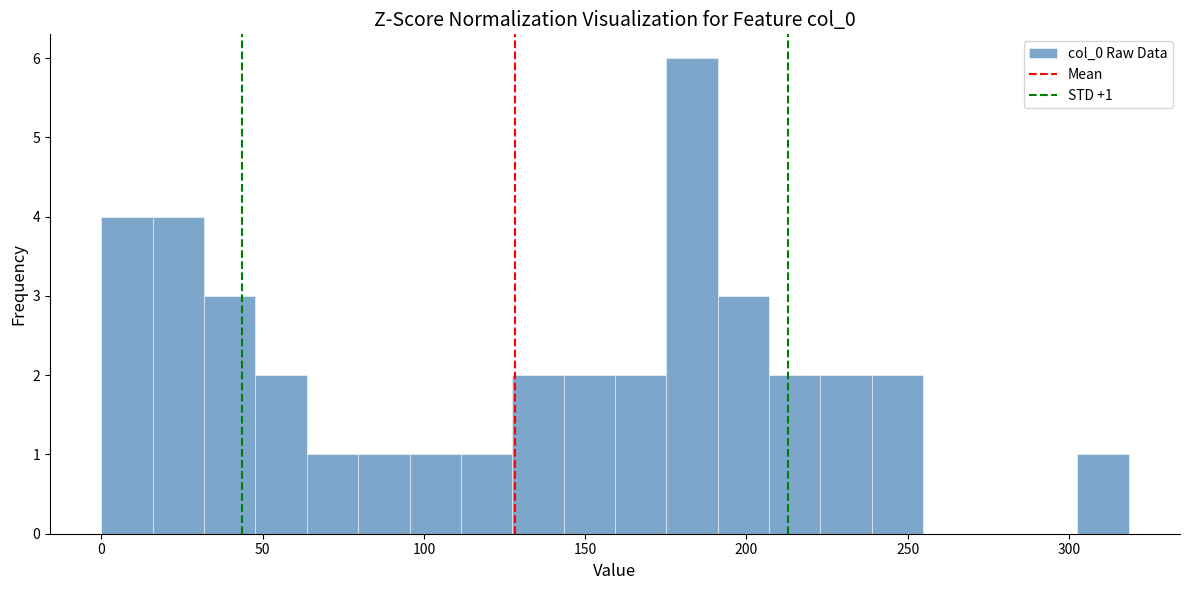

Around what value on the x-axis is the tallest bar? Give the approximate position of its centre, as read against the axis.

185